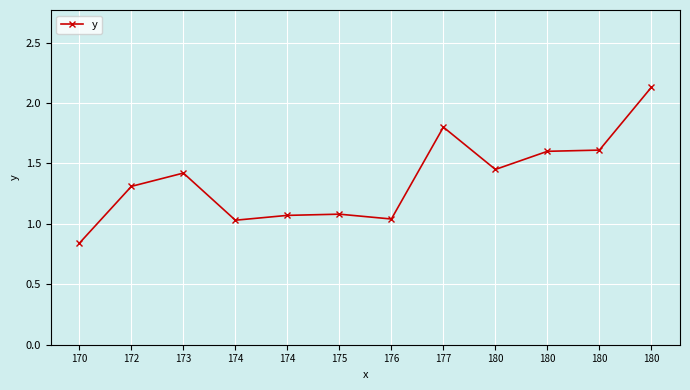

Rank the categories by value from highest to lowest.

180, 177, 180, 180, 180, 173, 172, 175, 174, 176, 174, 170